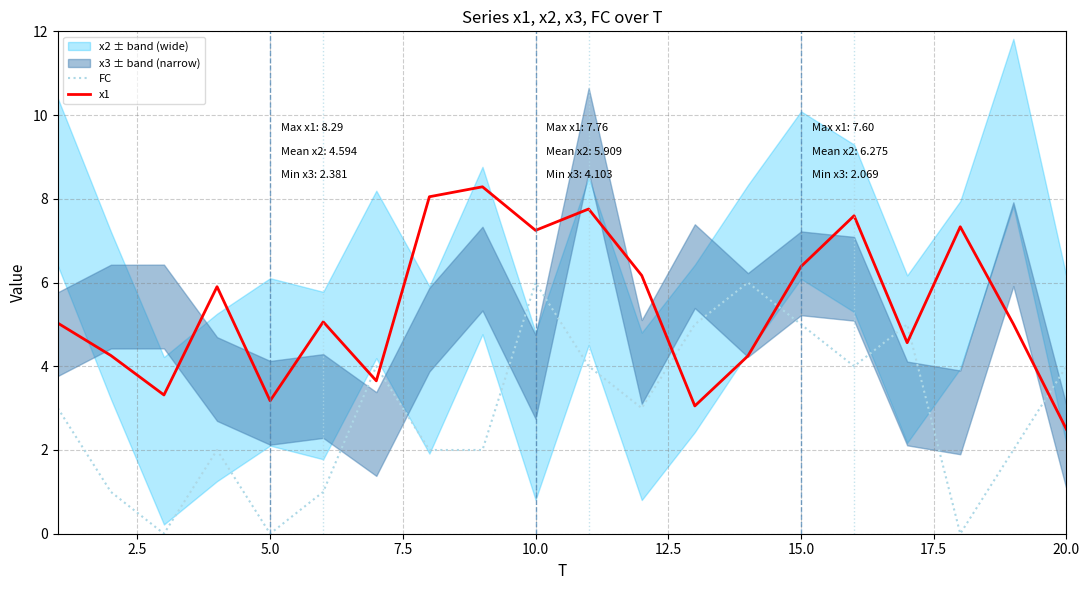

True or false: FC has a value of 4.0 at 20.0.

True